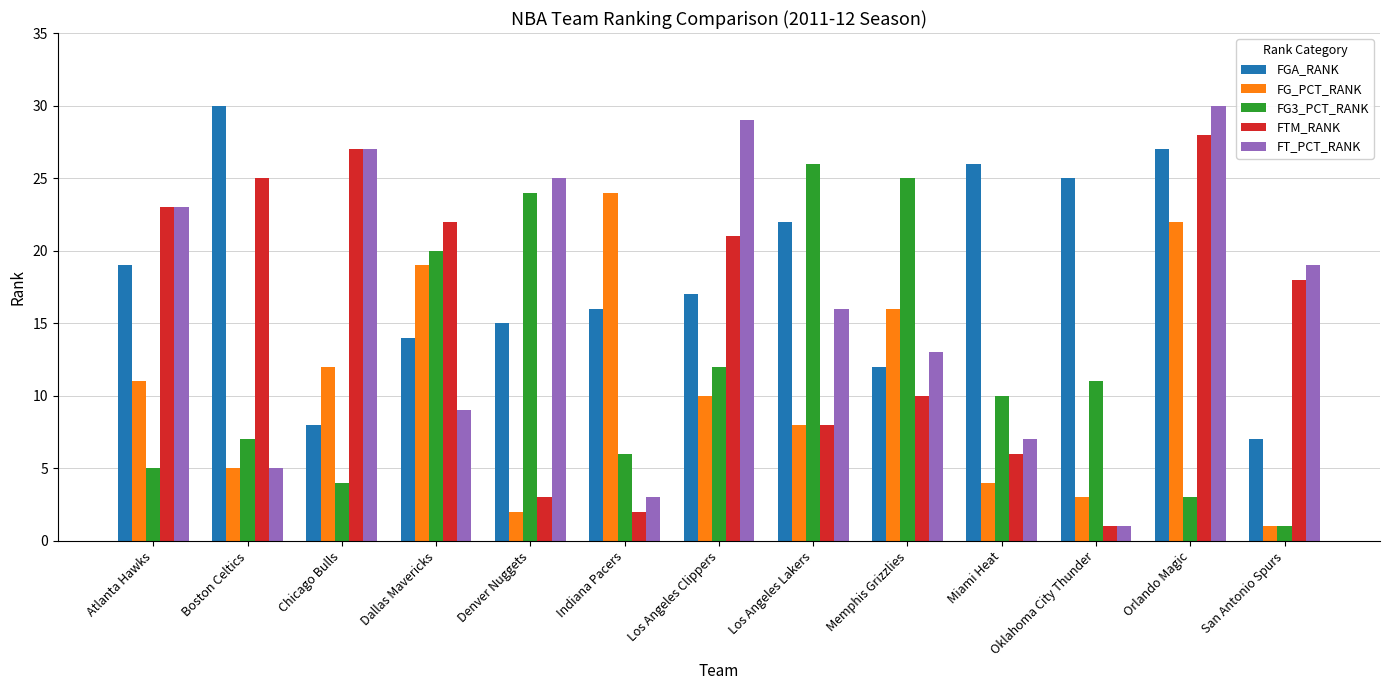

Read the FT_PCT_RANK value at San Antonio Spurs, to the nearest 10.

20